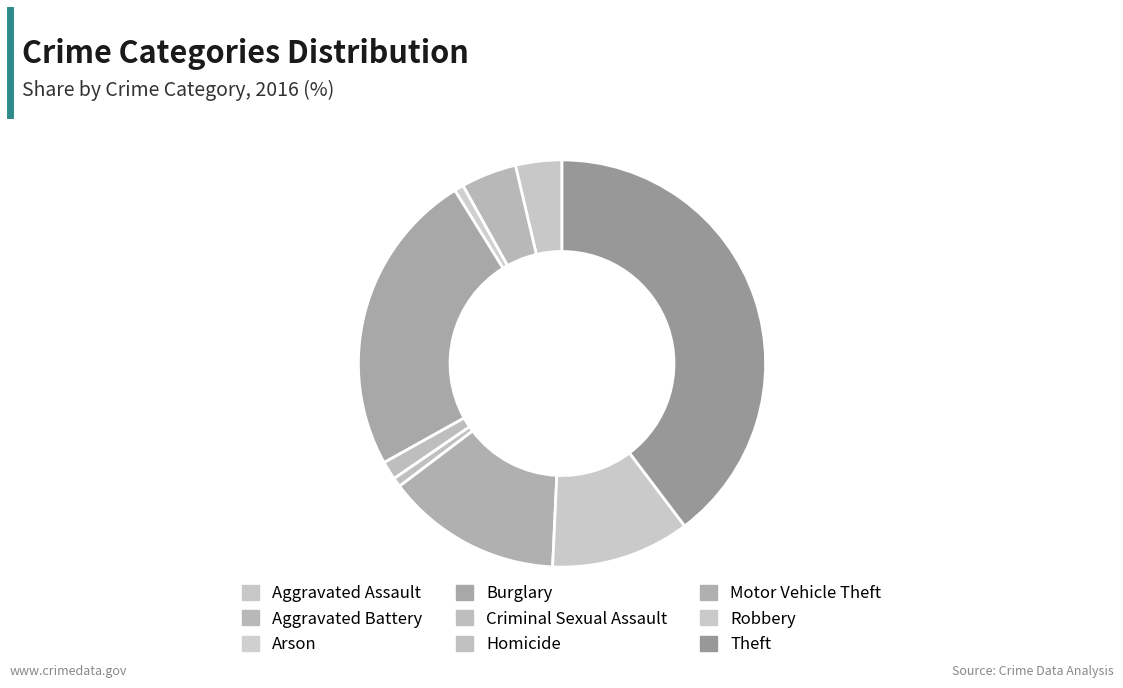

Which slice is the largest?

Theft